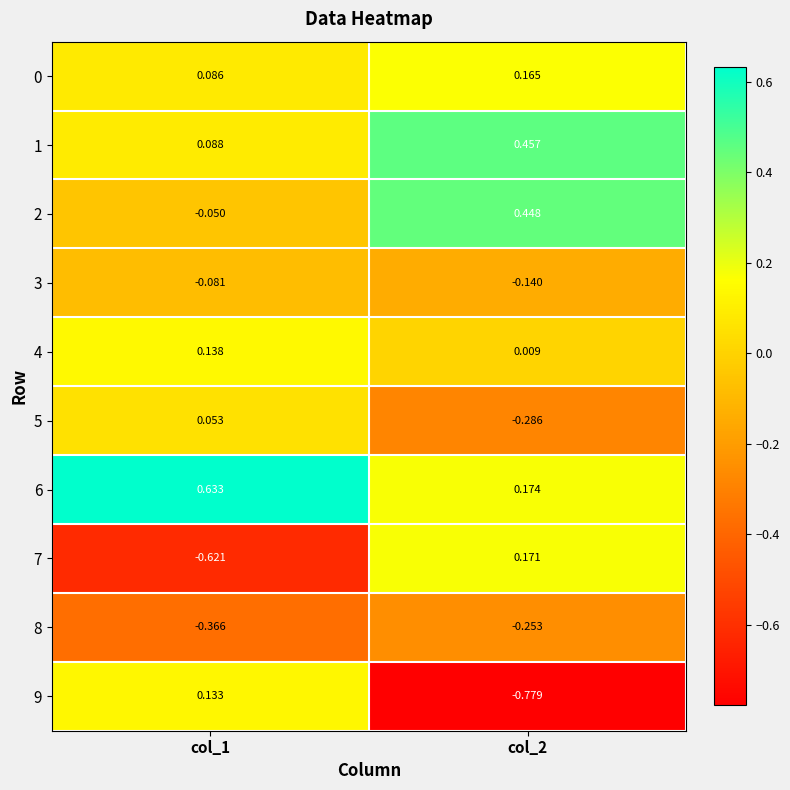

How many data points does each series have?

2